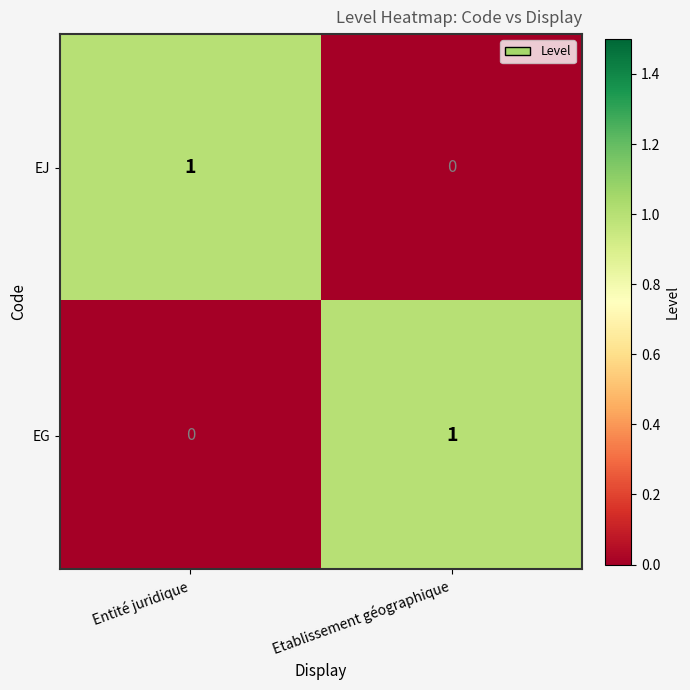

What is the maximum value shown in the chart?

1